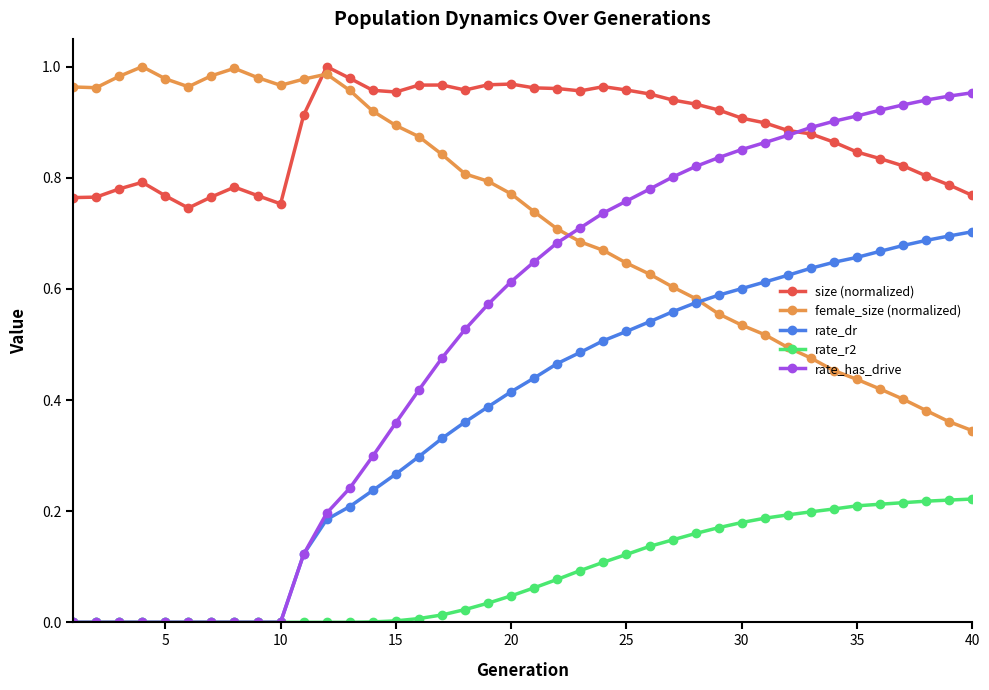

Which series has the largest range (max minus min)?

rate_has_drive